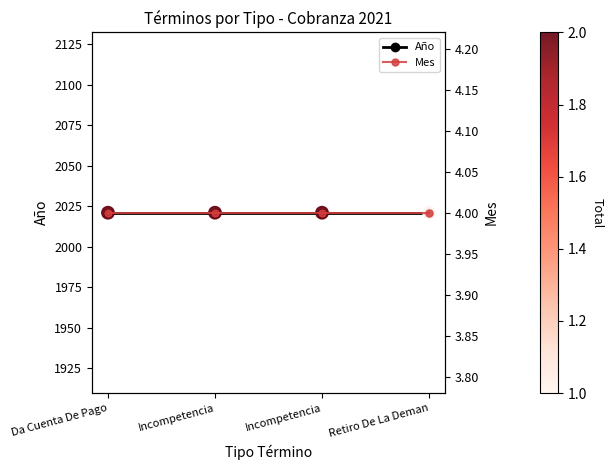

At how many categories does at least one series exceed 770?

4